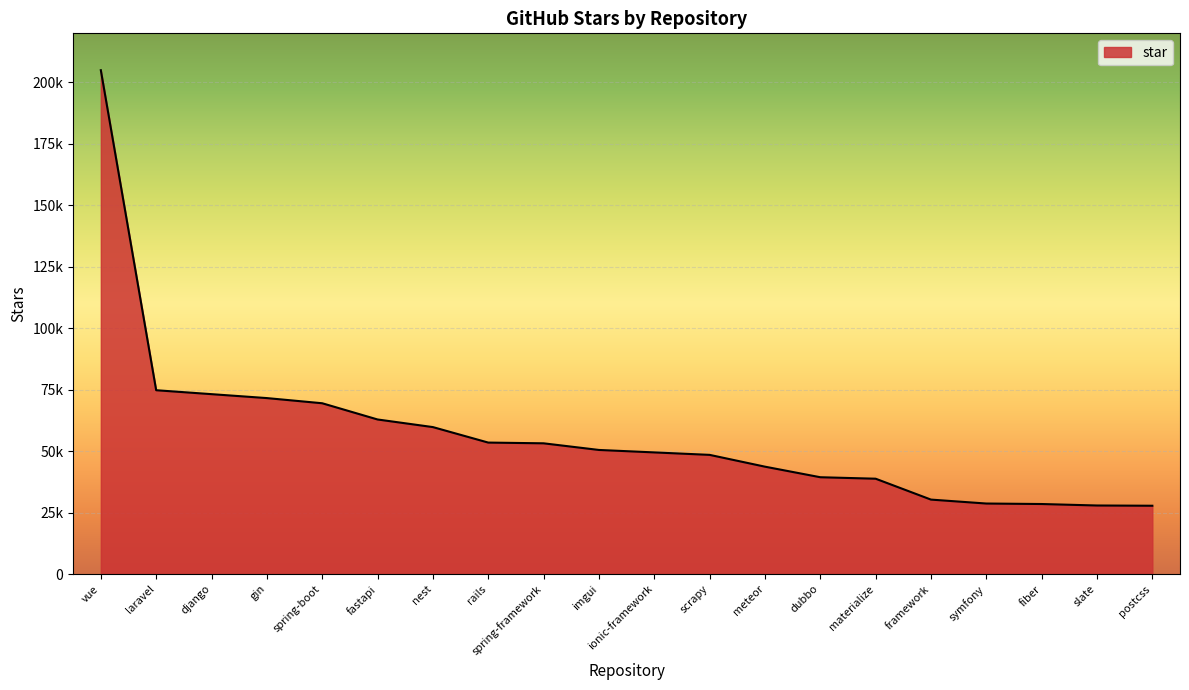

Between fastapi and gin, which is larger?

gin